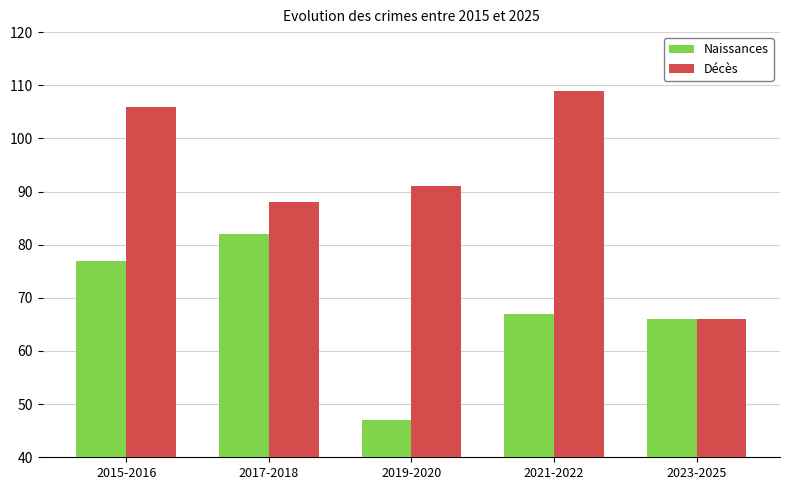

Reading left to right, transcribe all the data shown in this chart.

Naissances: 77	82	47	67	66
Décès: 106	88	91	109	66